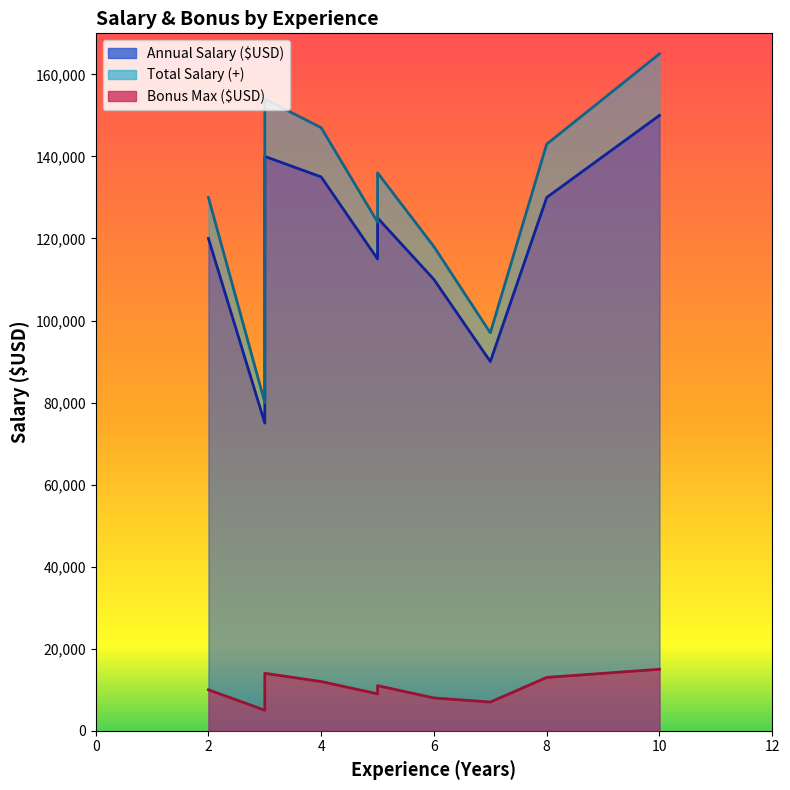

What is the difference between the highest and lowest values at 8?

130000